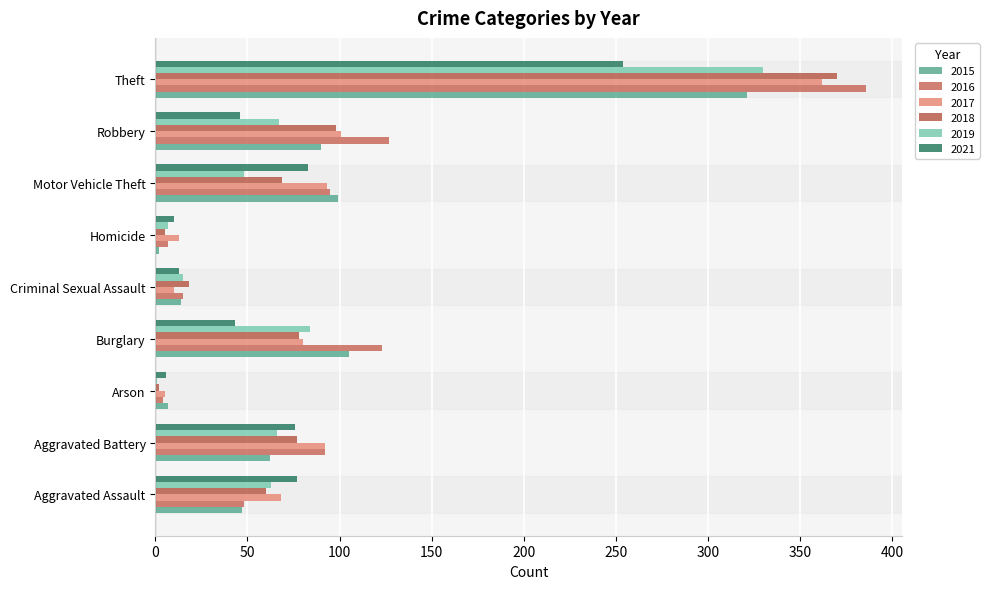

What is the label of the 5th bar from the right?

Criminal Sexual Assault